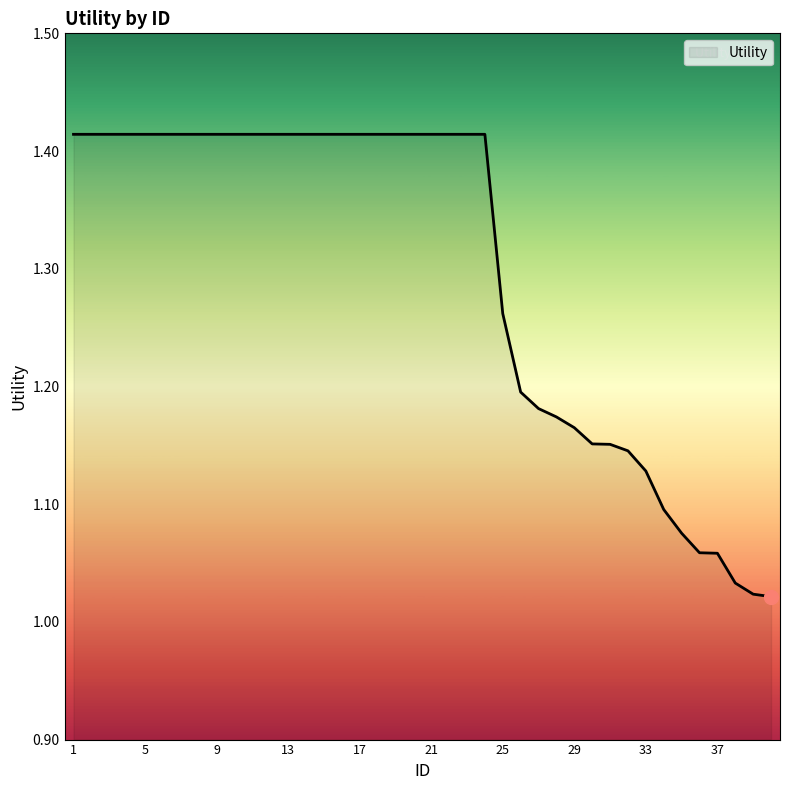

Does the chart have visible grid lines?

No